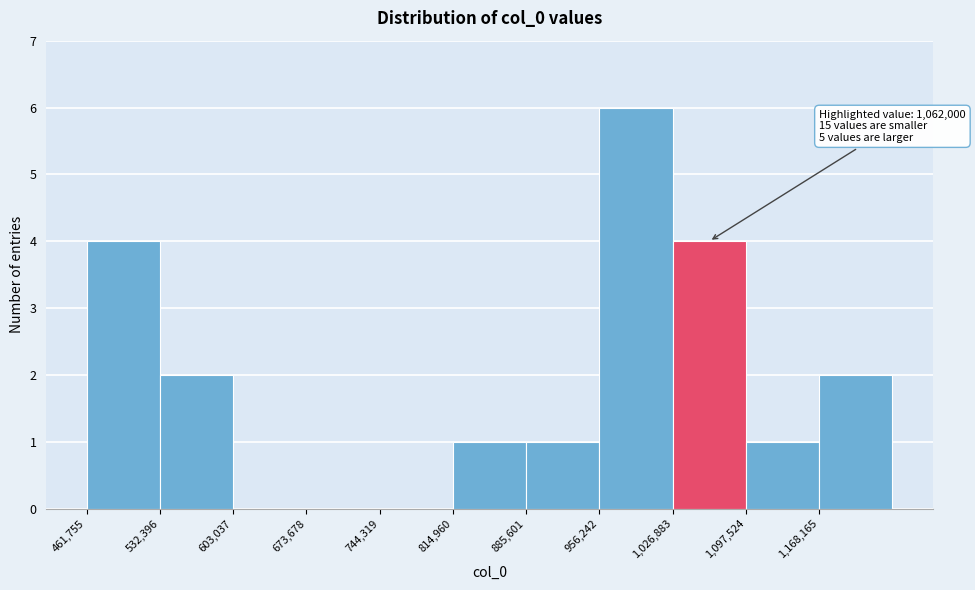

Over which range of the x-axis is the bar tallest?

960000 to 1030000